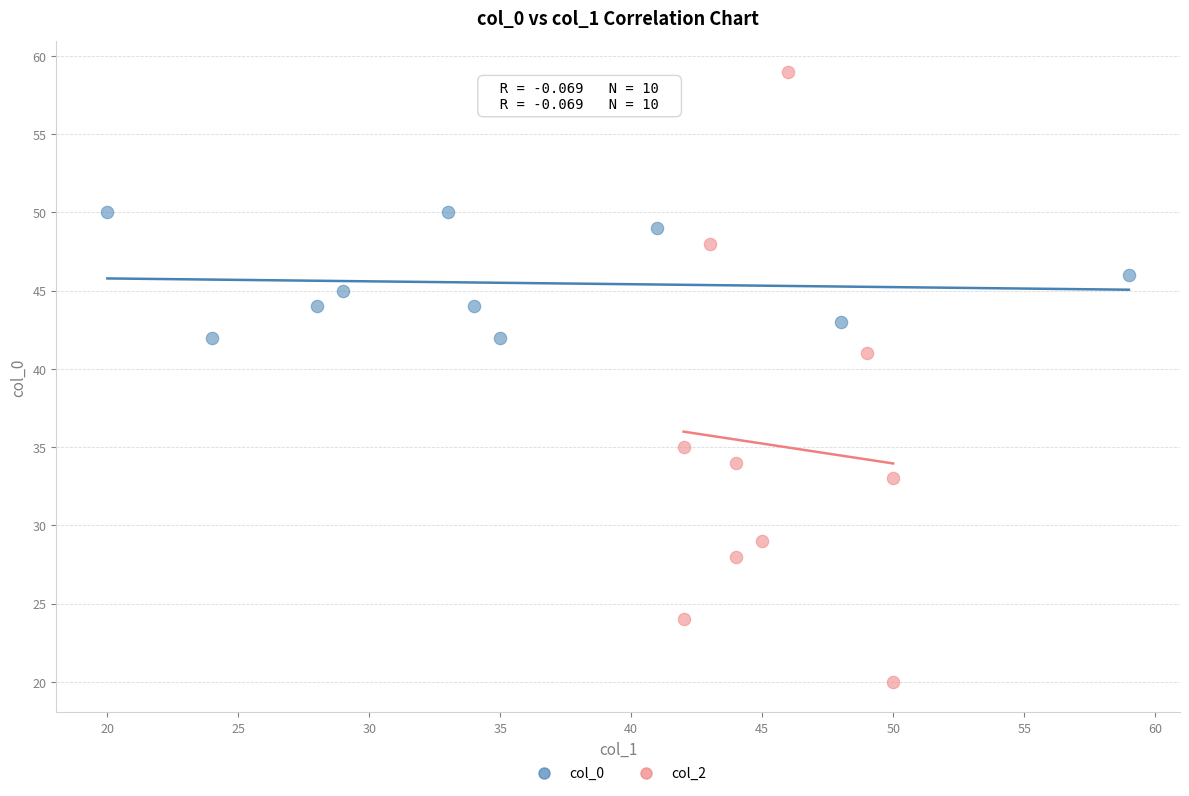

Which series has the widest spread of Y values?

col_2